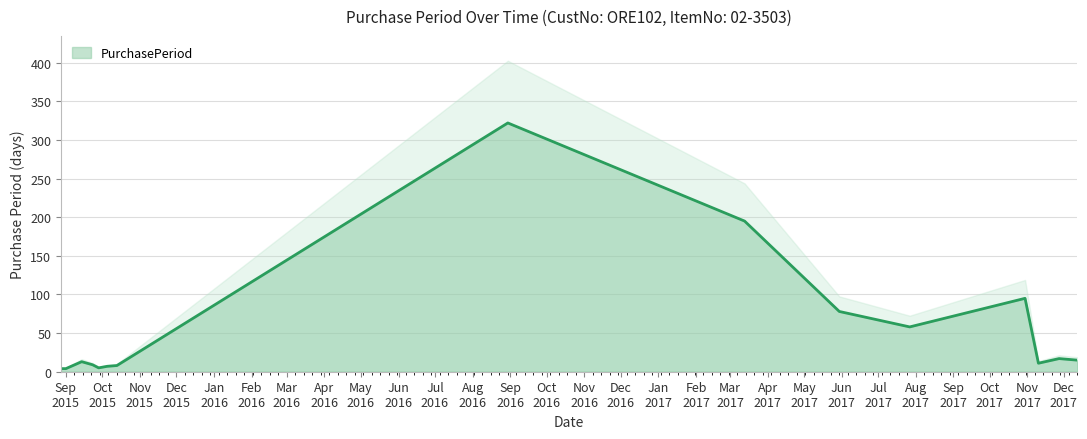

What is the highest value of the PurchasePeriod series?

322